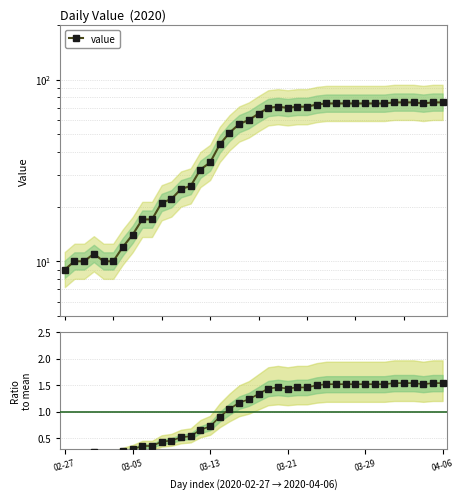

The Ratio to mean series shows 2.6 at 38. True or false?

False